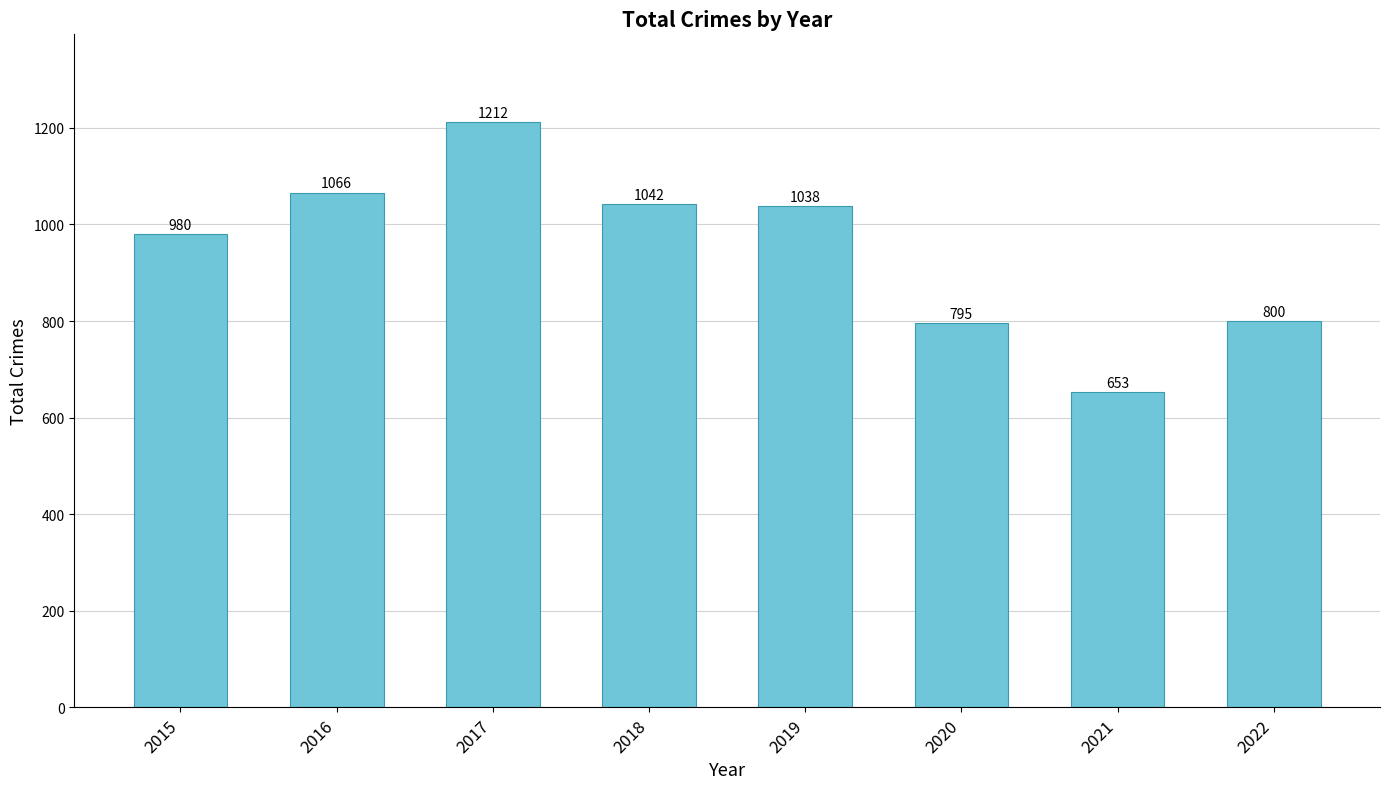

Between 2020 and 2016, which is larger?

2016